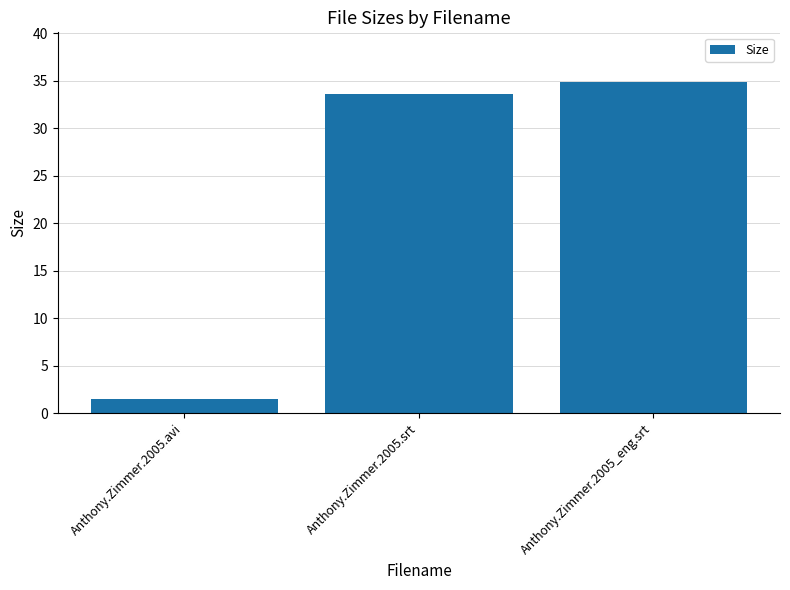

Reading right to left, extract all data points from this chart.

34.9	33.6	1.5